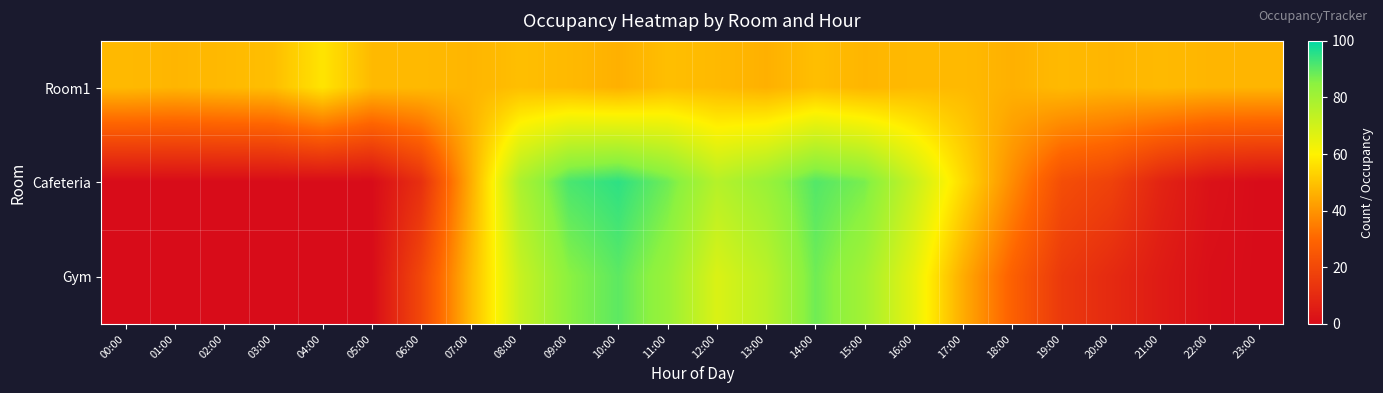

Which label corresponds to the smallest value in the chart?

00:00